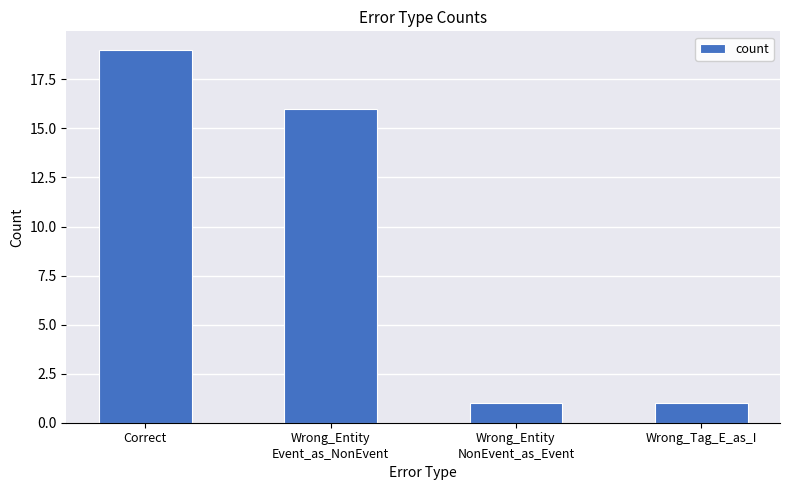

What is the maximum value shown in the chart?

19